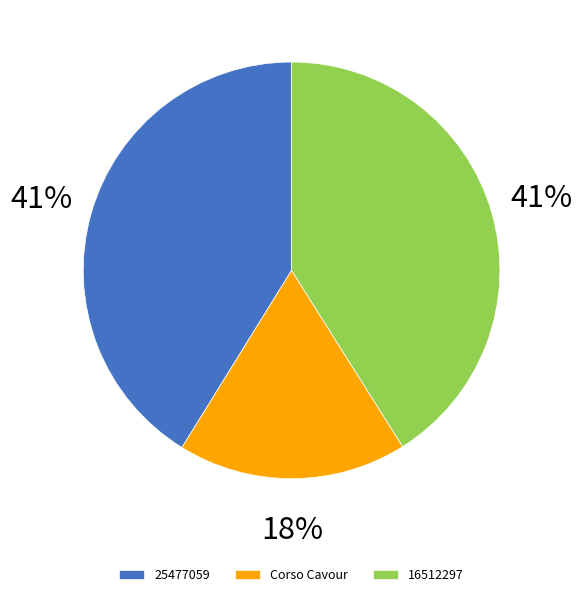

To the nearest percent, what is the difference between the largest and smallest slice percentages?

23%